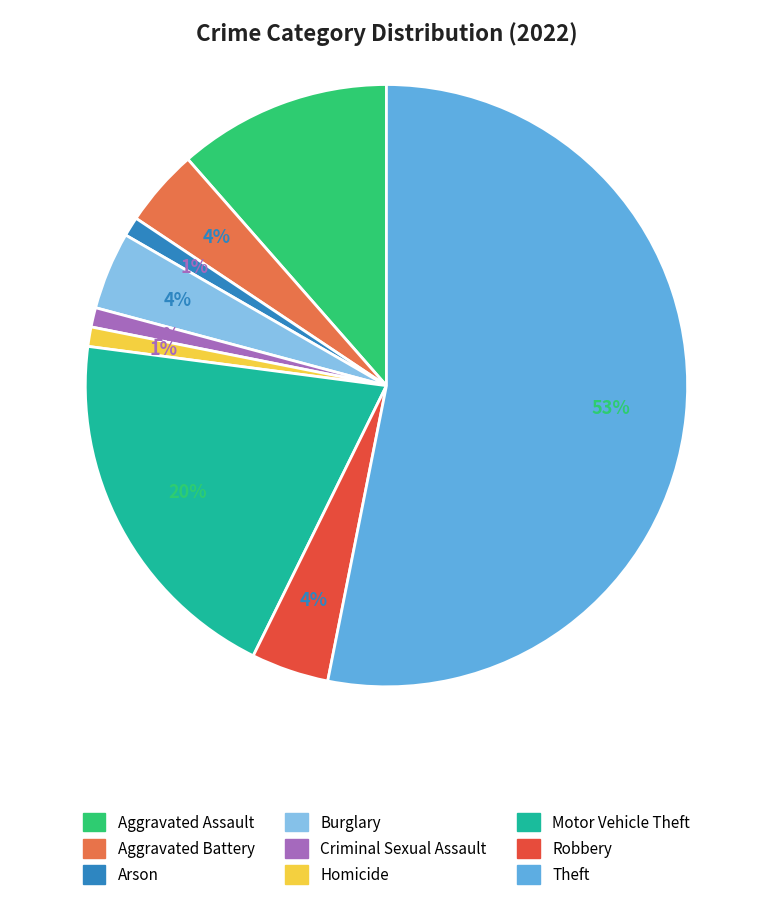

To the nearest percent, what is the average slice percentage?

11%